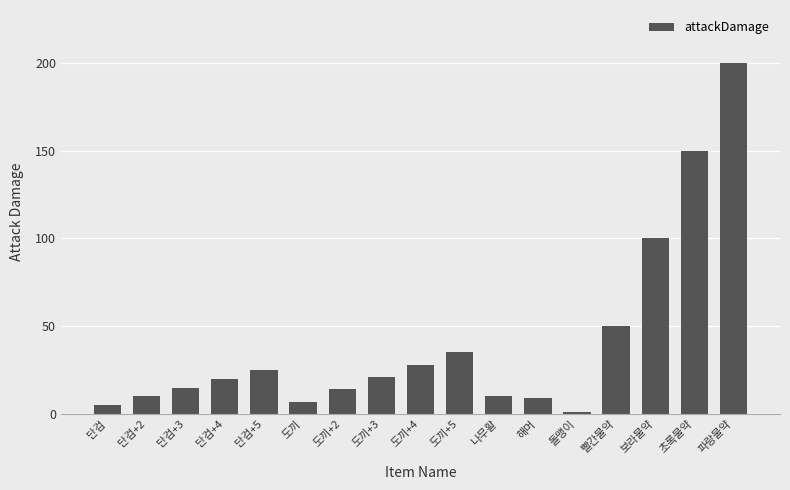

What is the difference between the maximum and minimum values?

199